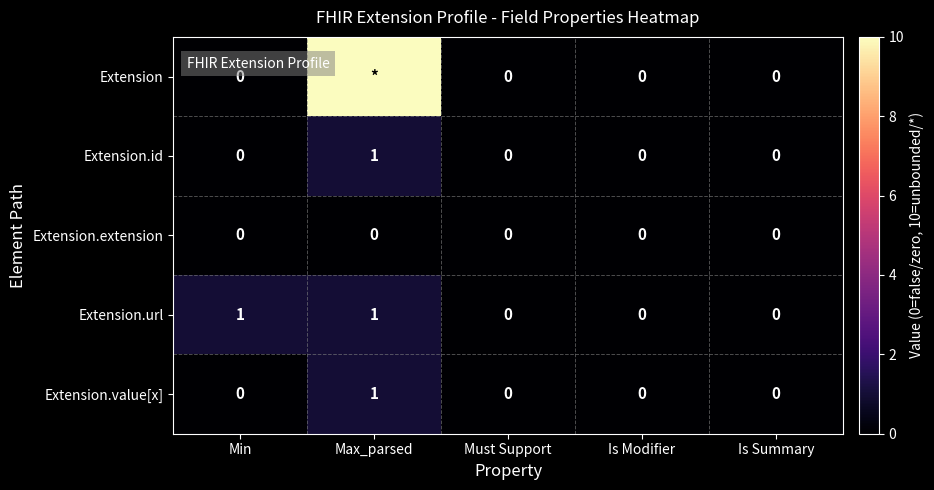

How many data points does each series have?

5